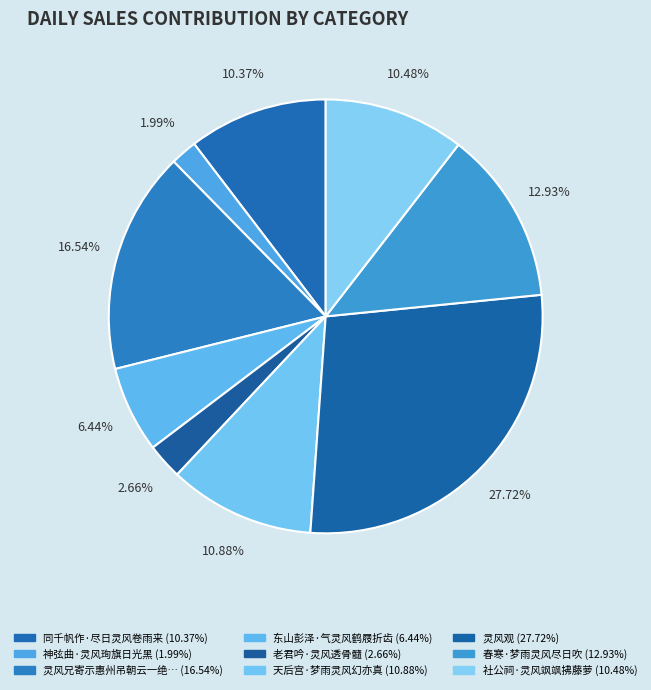

Count the number of slices in the pie.

9